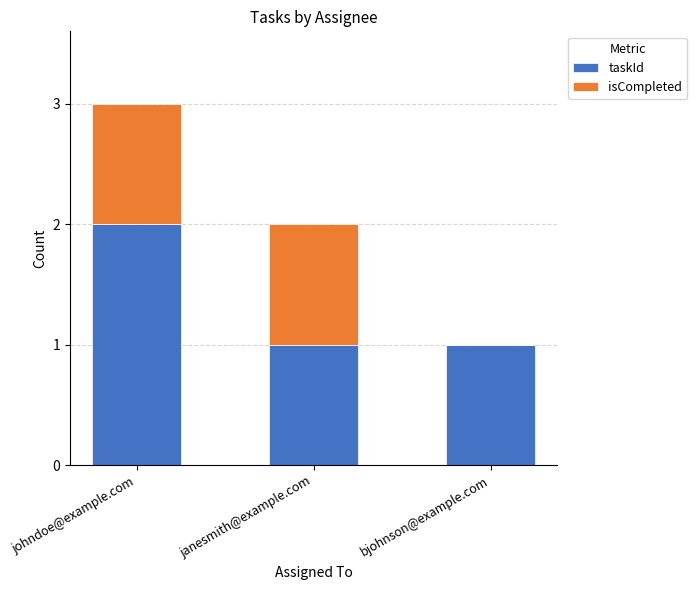

Reading left to right, list the values for the taskId series.

johndoe@example.com=2	janesmith@example.com=1	bjohnson@example.com=1